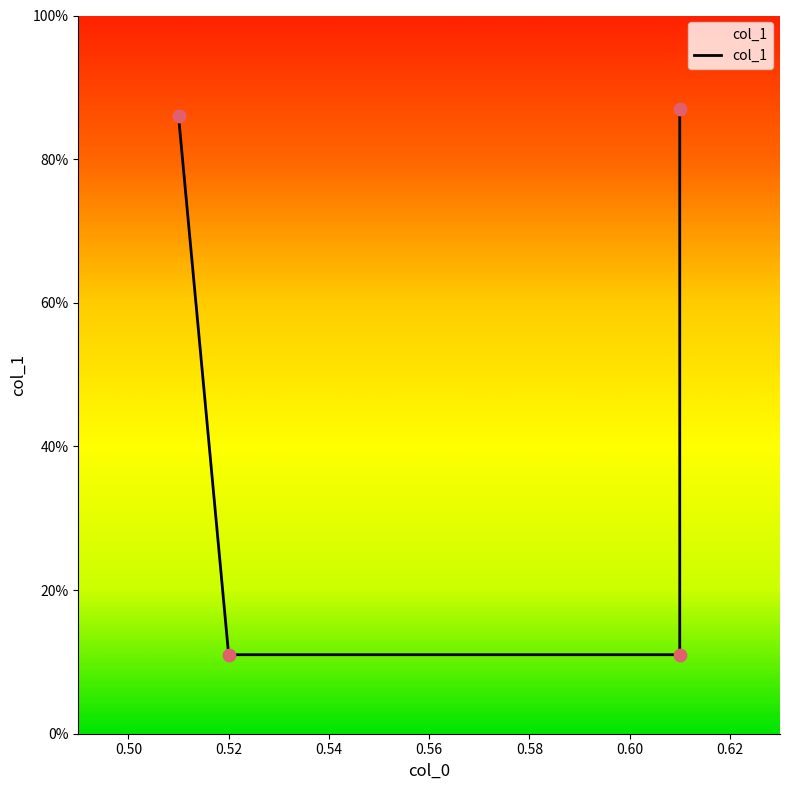

Between 0.51 and 0.61, which is larger?

0.61